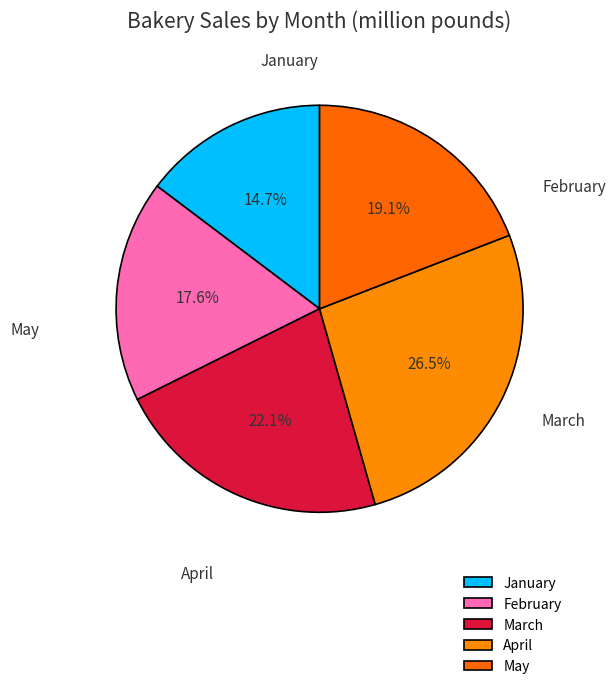

What is the largest slice in the pie chart?

April